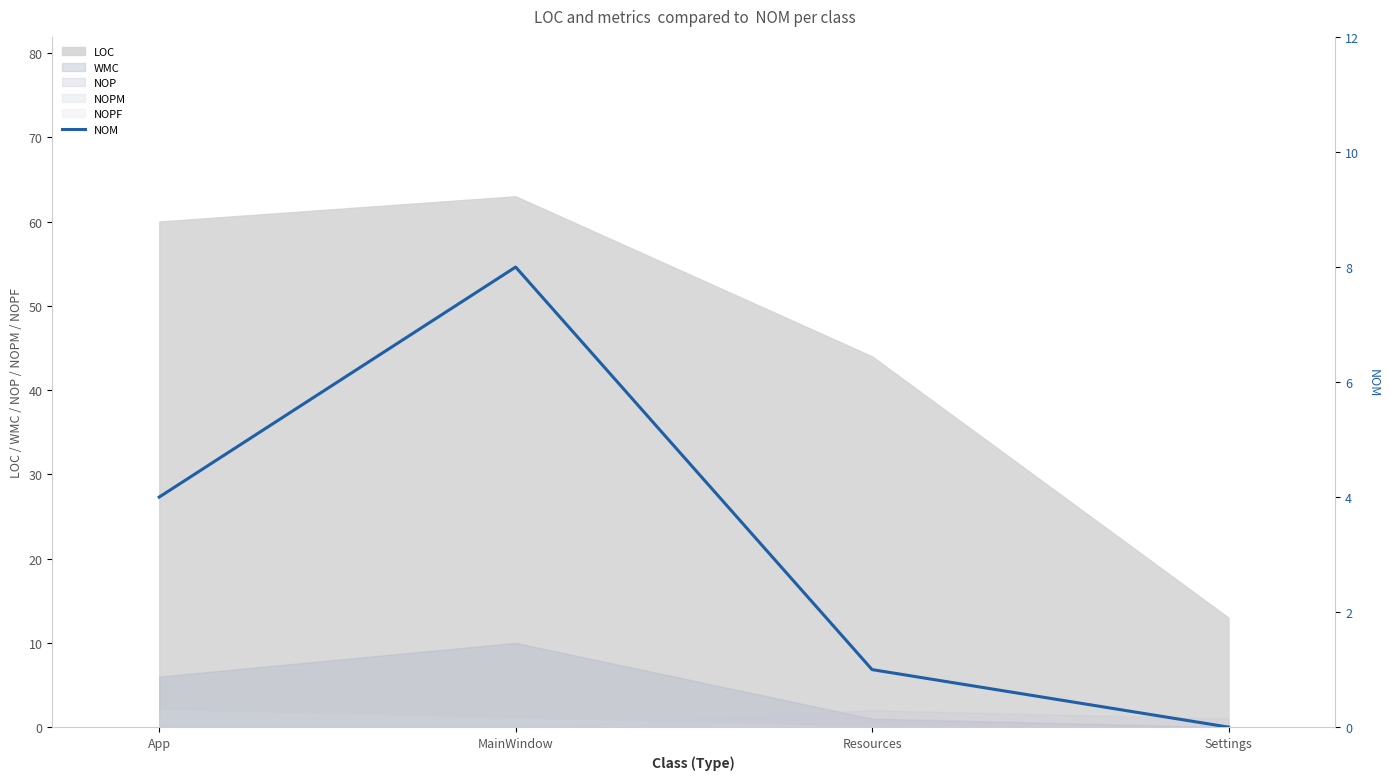

Which label corresponds to the smallest value in the chart?

Settings